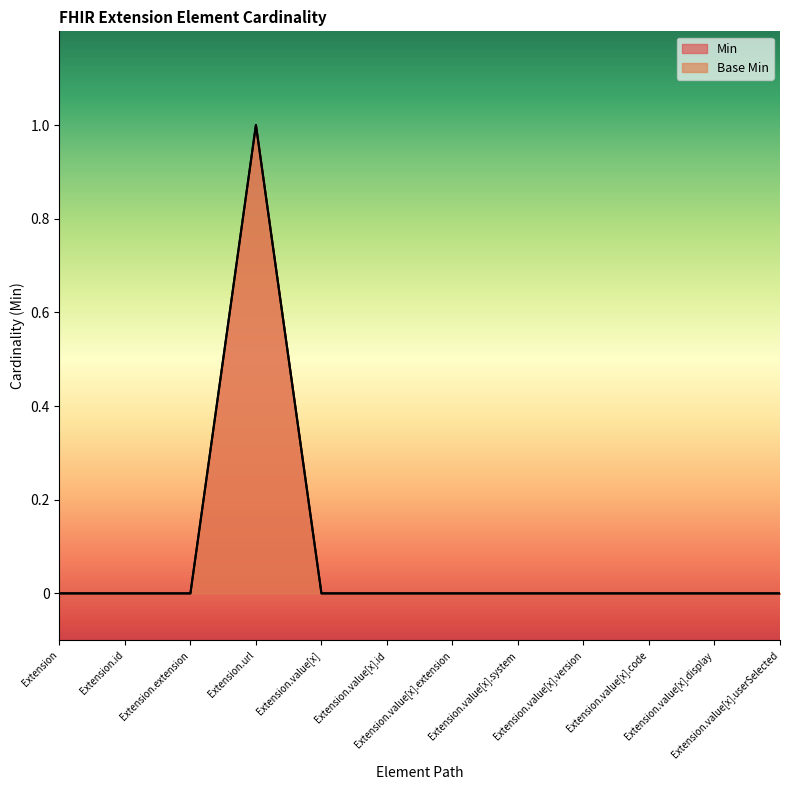

How many Base Min values are between 0 and 1?

12